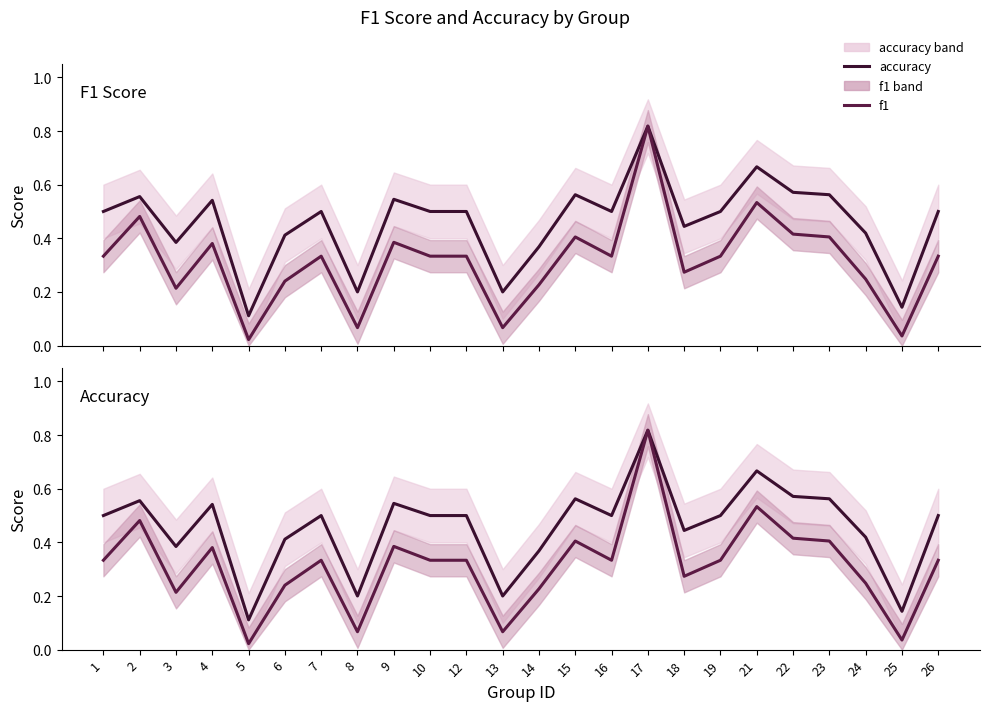

Rank the categories by accuracy value from highest to lowest.

17, 21, 22, 15, 23, 2, 9, 4, 1, 7, 10, 12, 16, 19, 26, 18, 24, 6, 3, 14, 8, 13, 25, 5